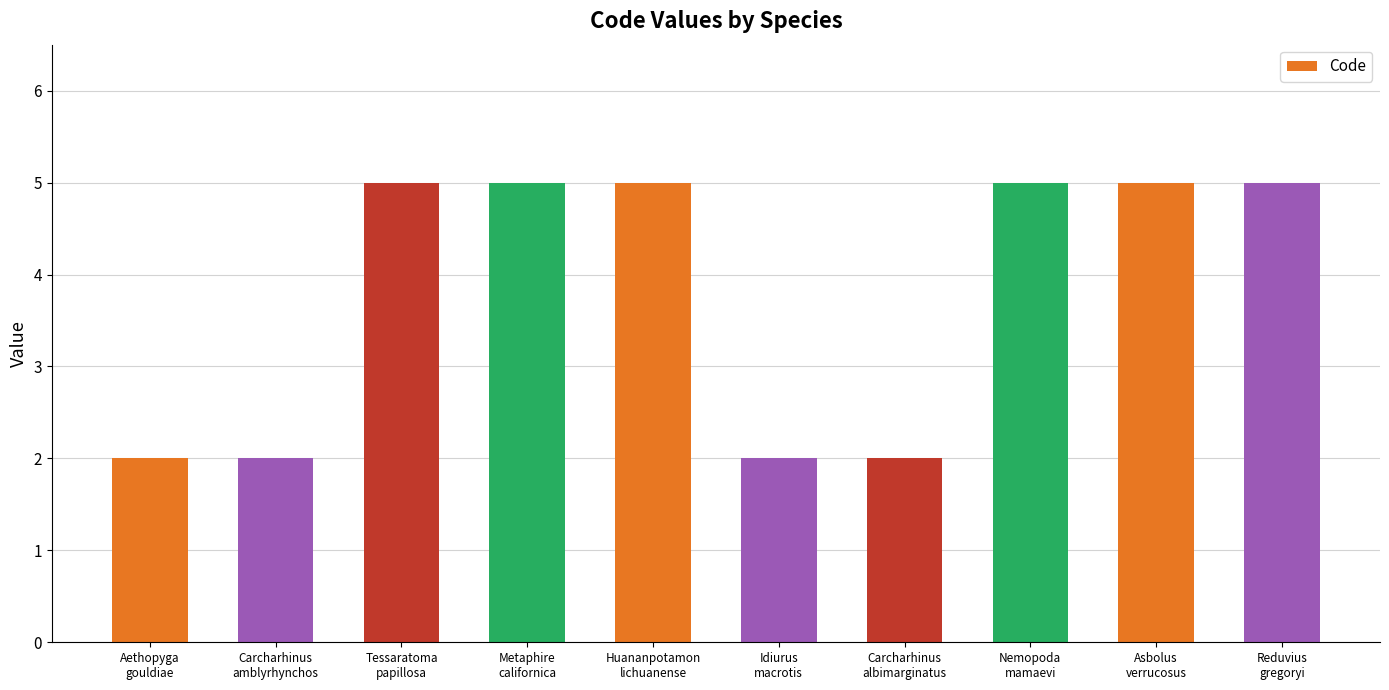

Reading right to left, list all the values displayed in this chart.

Reduvius
gregoryi=5	Asbolus
verrucosus=5	Nemopoda
mamaevi=5	Carcharhinus
albimarginatus=2	Idiurus
macrotis=2	Huananpotamon
lichuanense=5	Metaphire
californica=5	Tessaratoma
papillosa=5	Carcharhinus
amblyrhynchos=2	Aethopyga
gouldiae=2